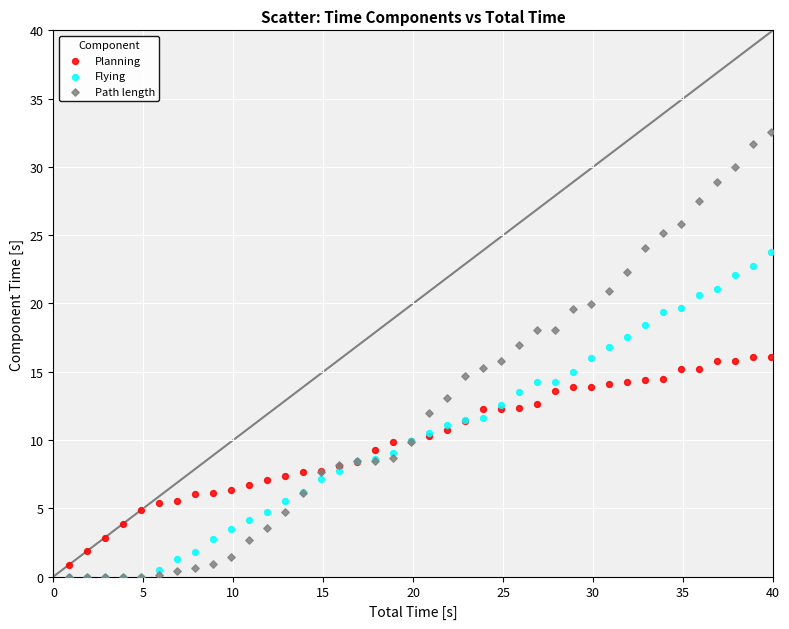

What are all the series names shown in the legend?

Planning, Flying, Path length